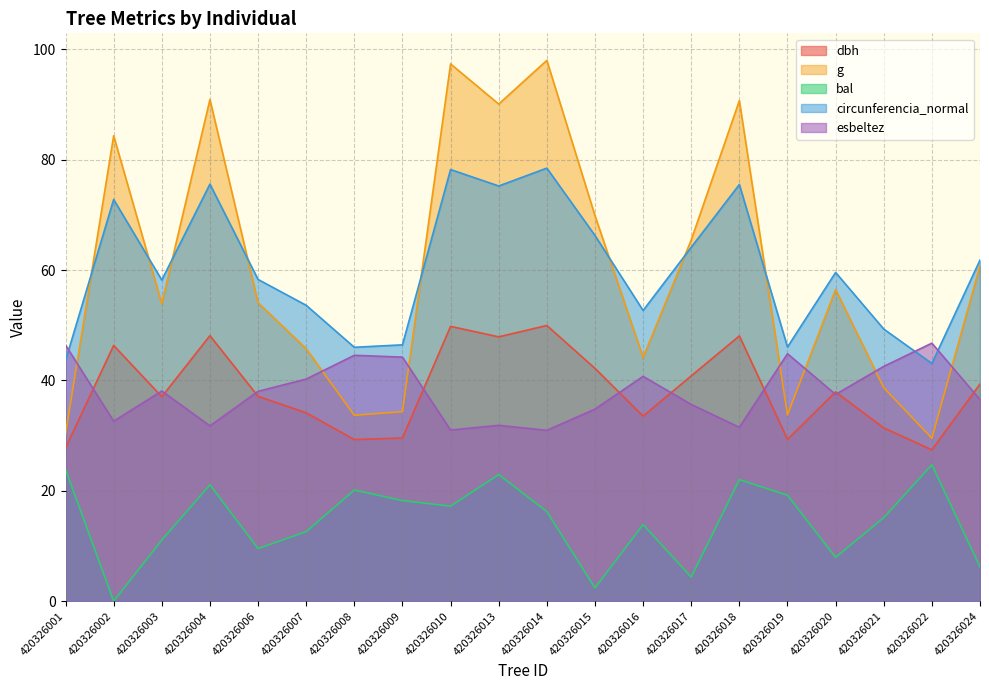

What is the value of the bal point at the 17th from the left?

7.9